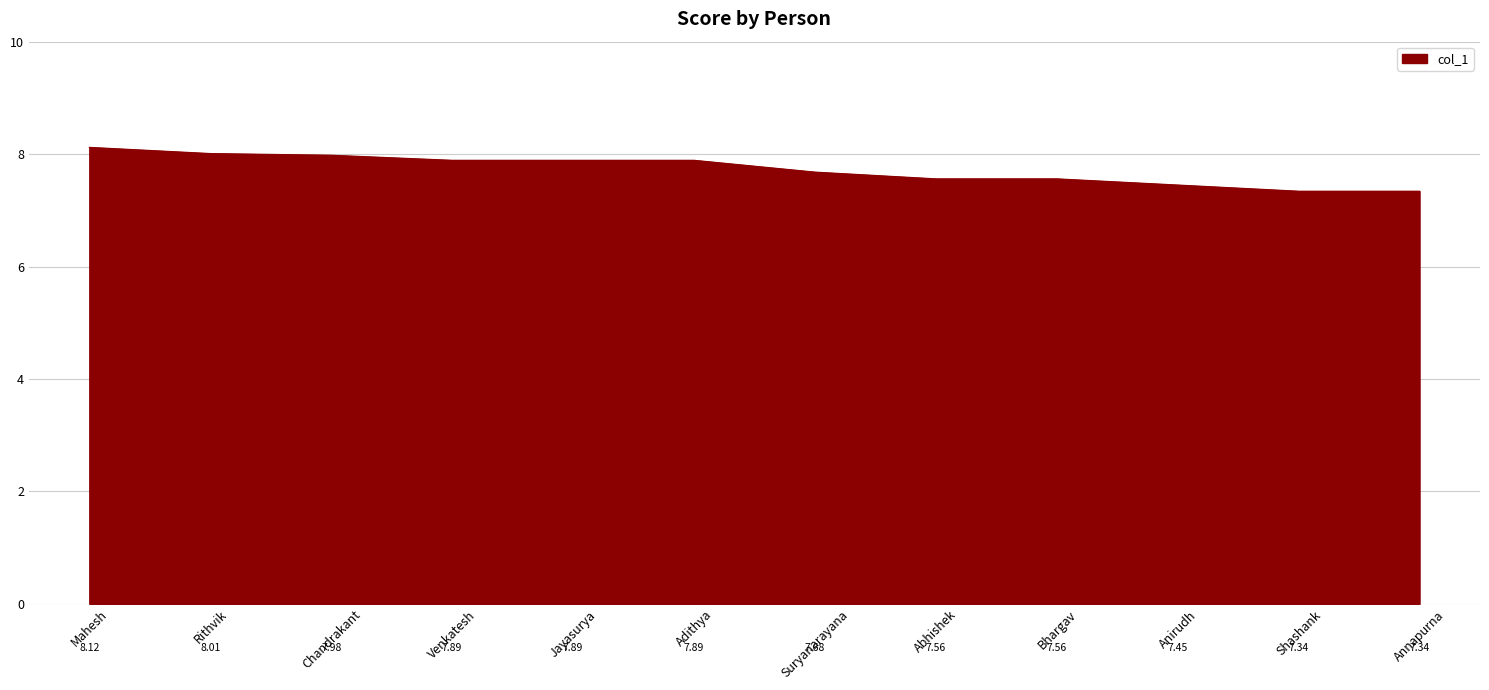

At which category does the chart reach its peak across all series?

Mahesh